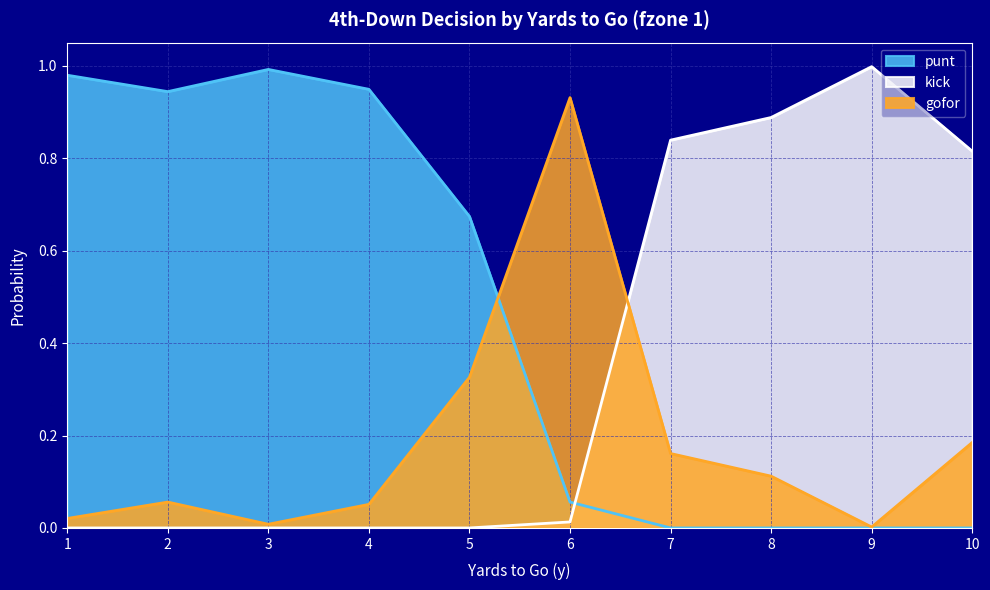

True or false: gofor and punt cross at least once.

True